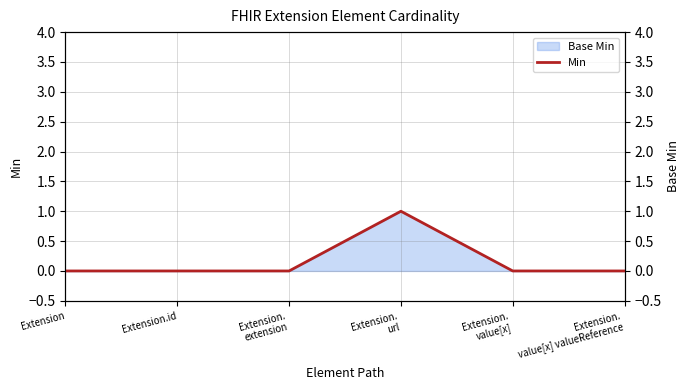

Count the values in the range 0 to 1.

6